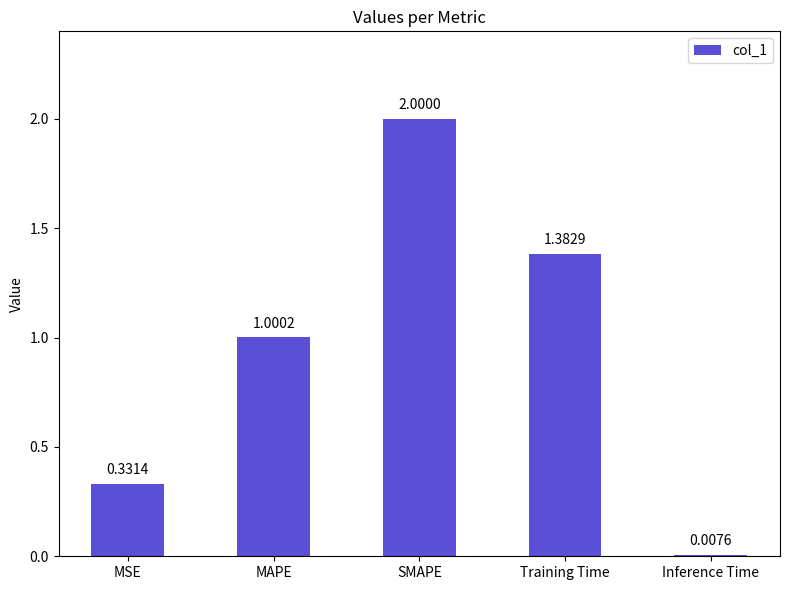

At which label does the data first exceed 1?

MAPE